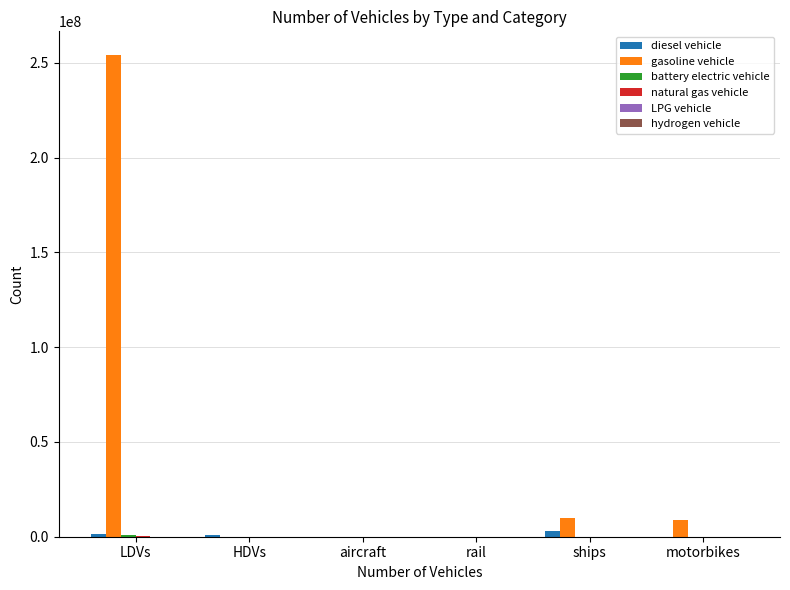

At which category is the sum across all series the highest?

LDVs